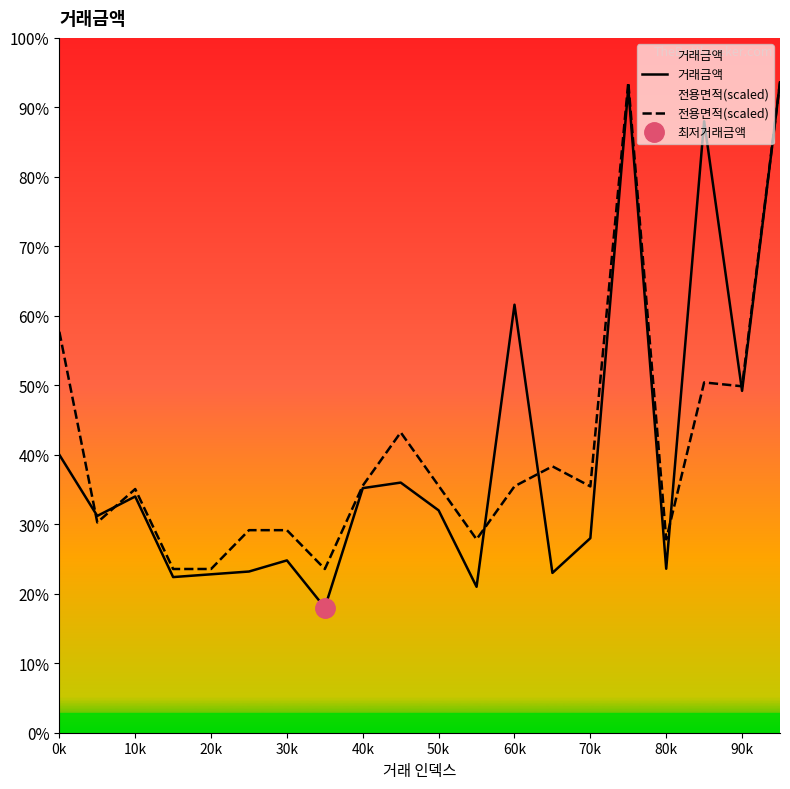

Where is 거래금액 nearest to the value 13950?

60k